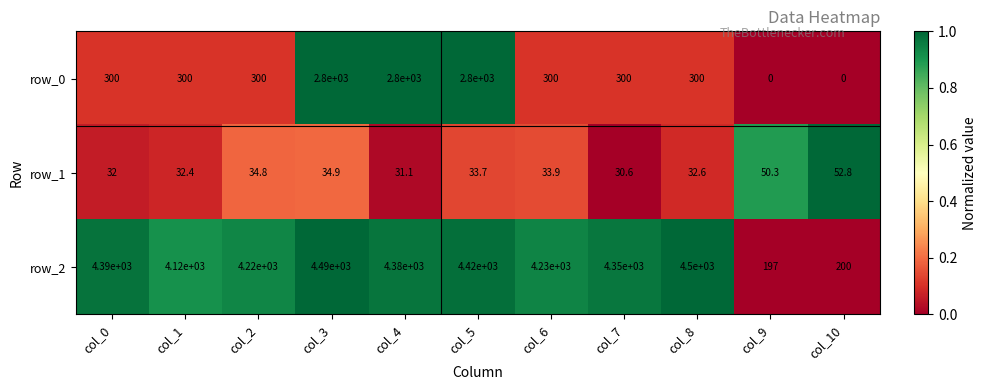

What is the approximate value of row_0 at col_5?

2800.0